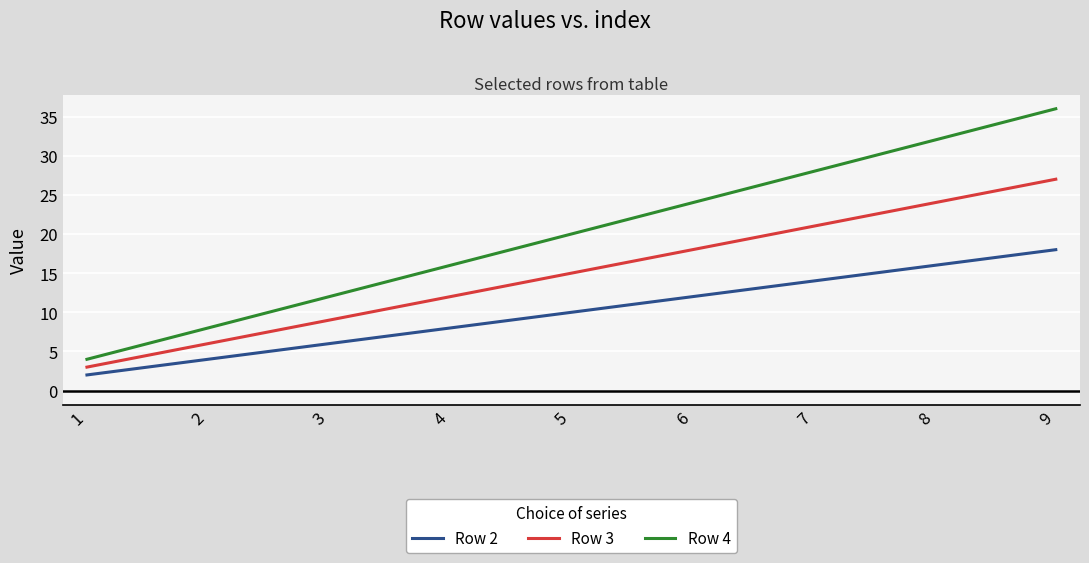

What are all the series names shown in the legend?

Row 2, Row 3, Row 4